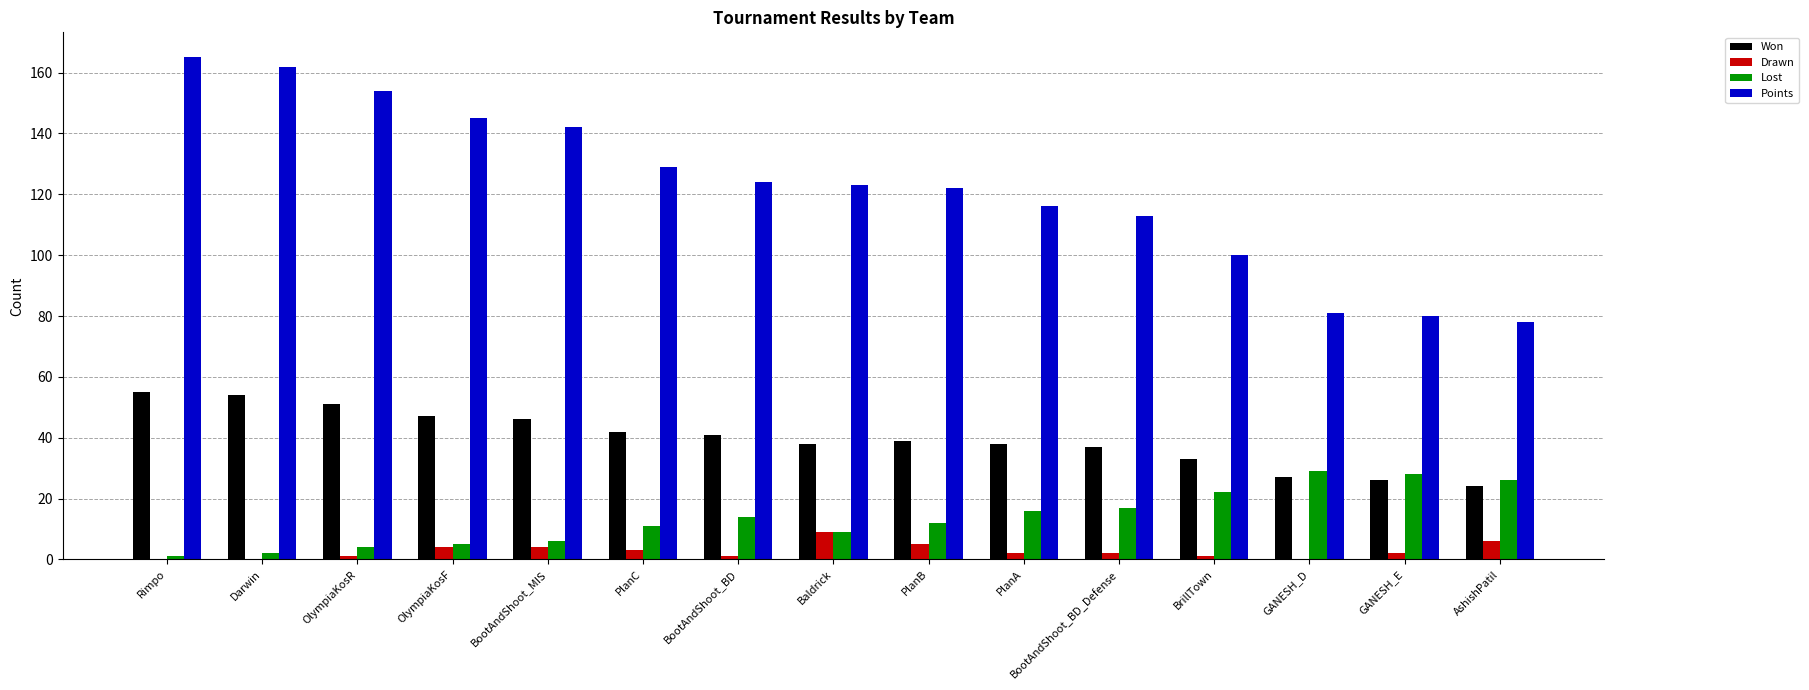

What is the highest value of the Lost series?

29